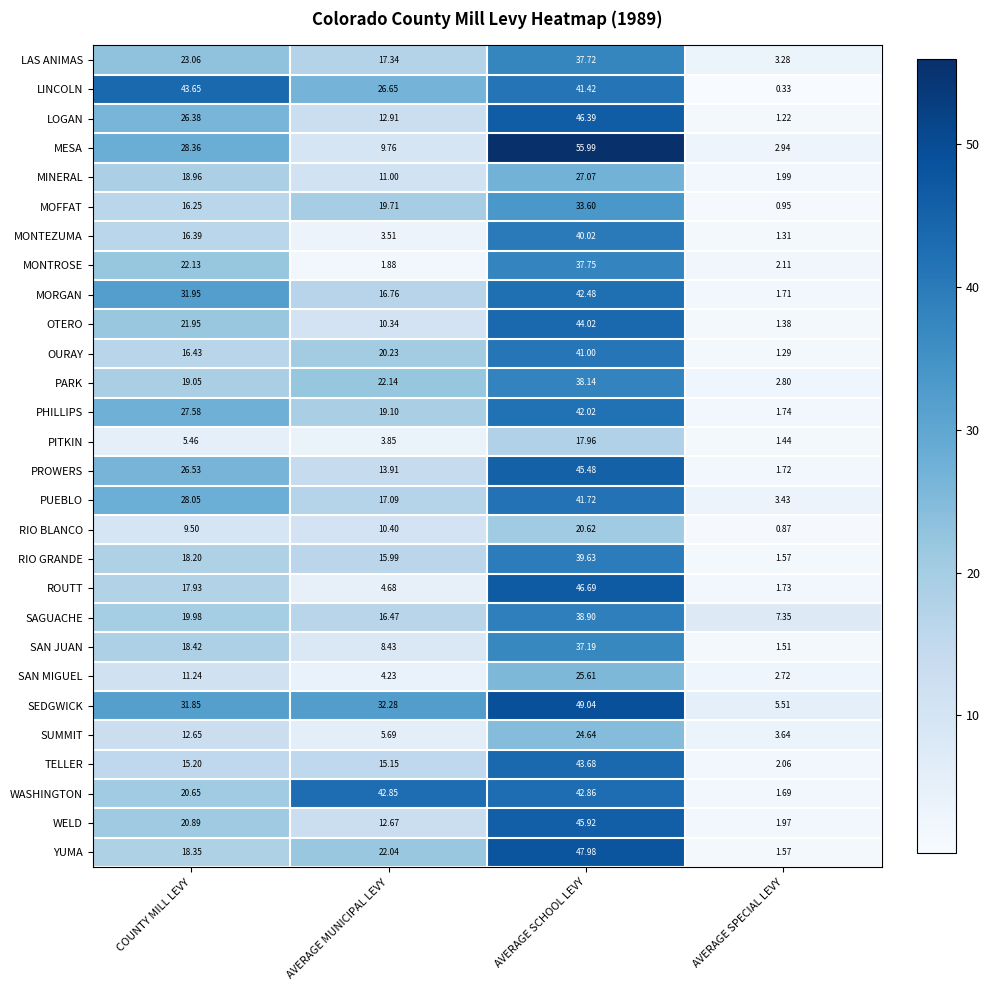

At which category is the sum across all series the highest?

AVERAGE SCHOOL LEVY